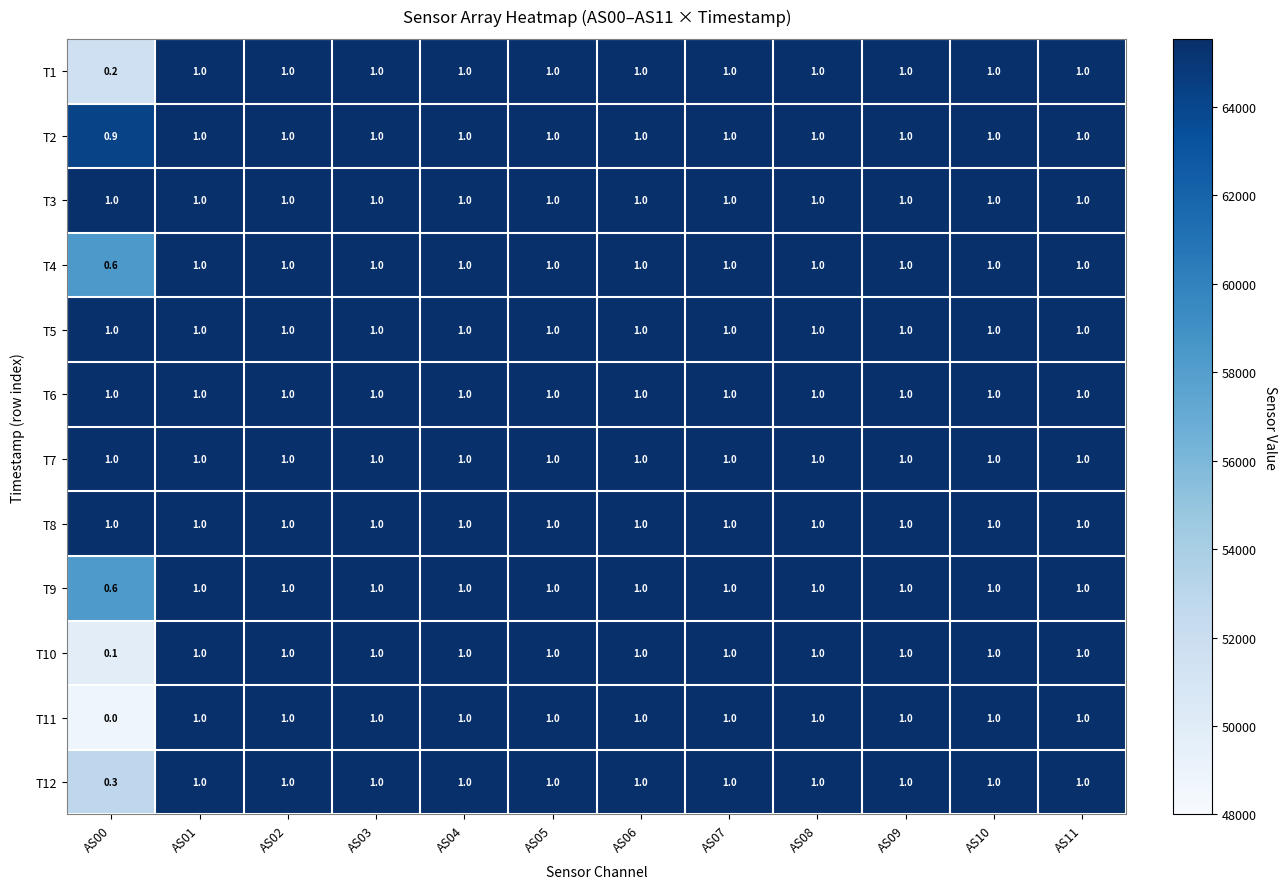

True or false: T5 has a value of 1.0 at AS01.

True